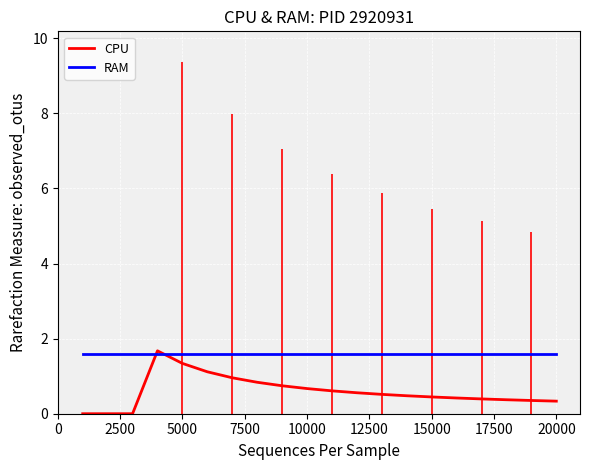

Which series ends up on top after the final intersection of RAM and CPU?

RAM